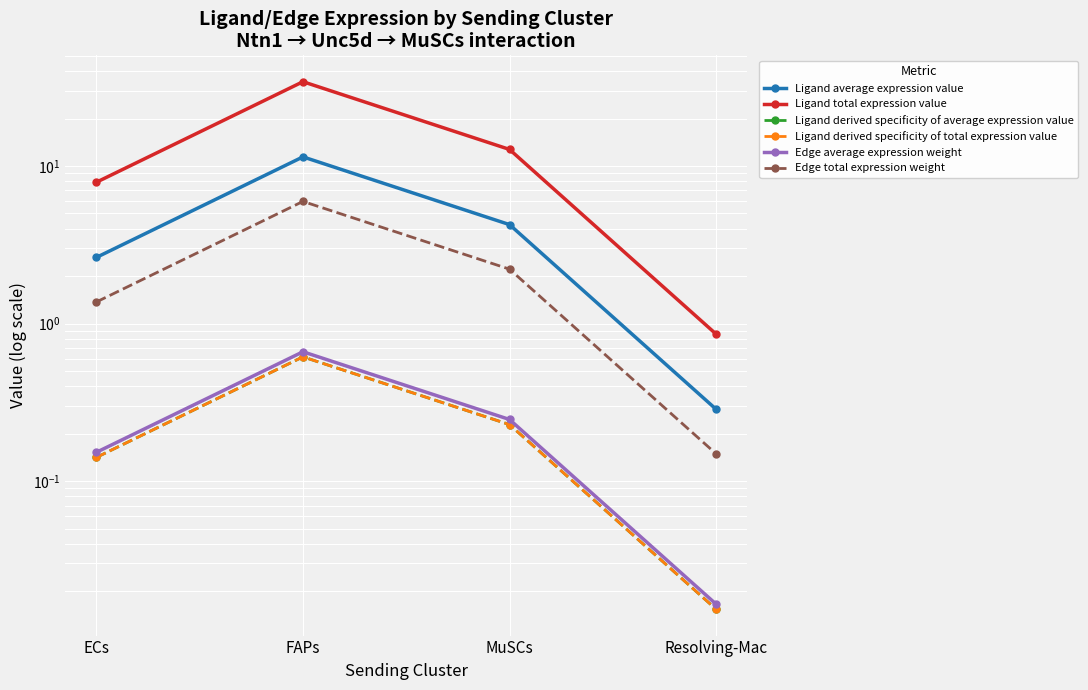

What is the spread (max minus min) of values at ECs?

7.7